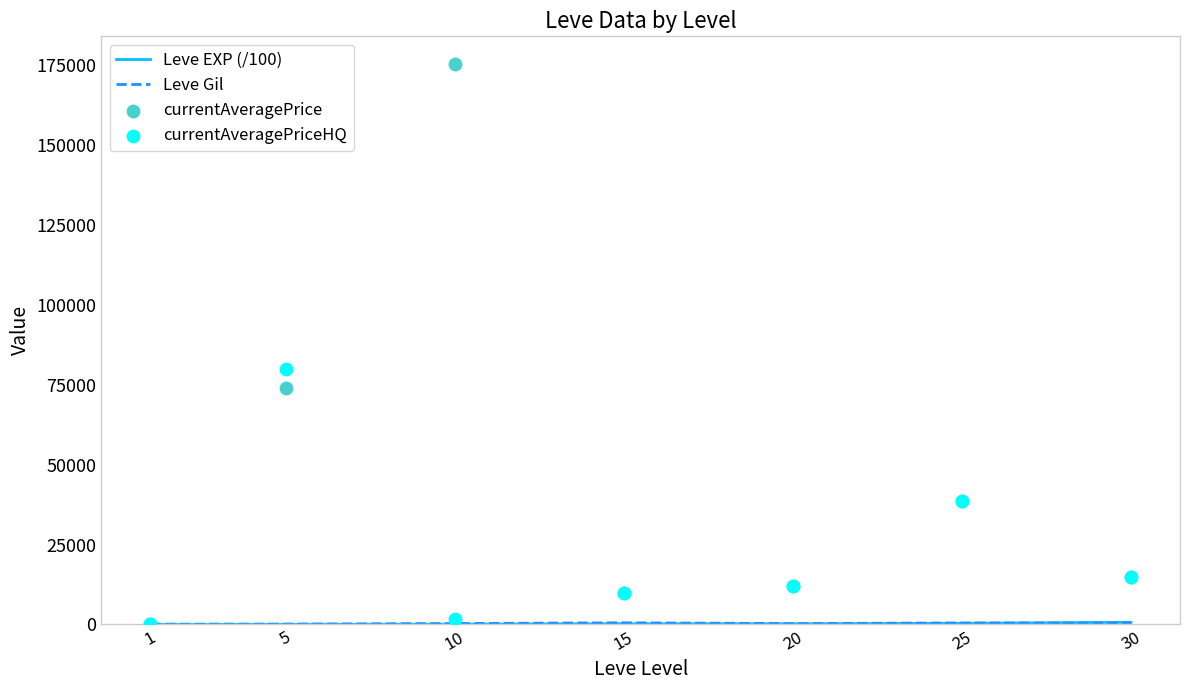

At which category is the sum across all series the highest?

10